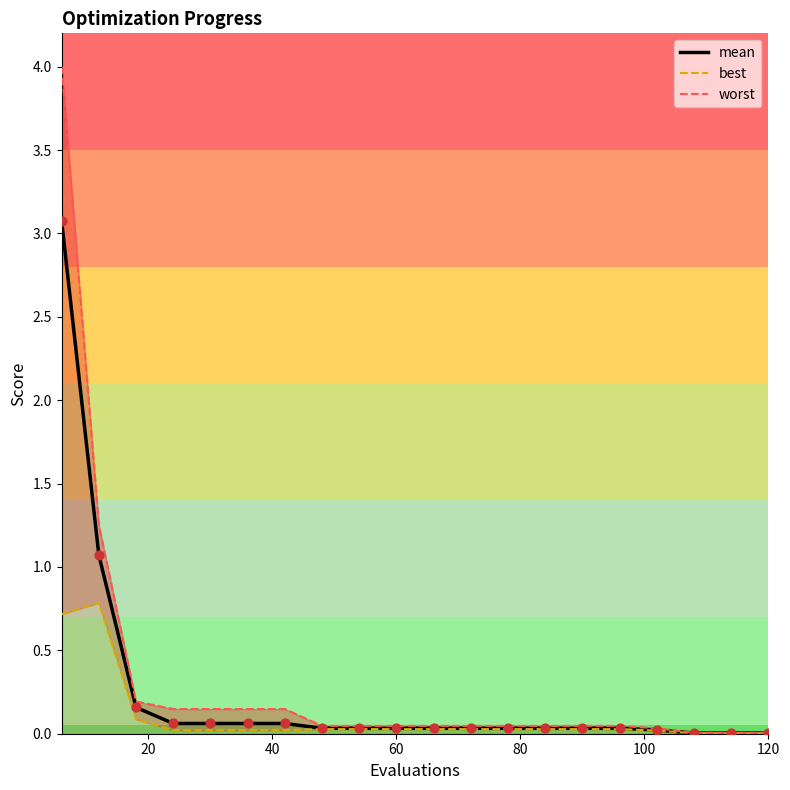

Which series has the largest total across all categories?

worst